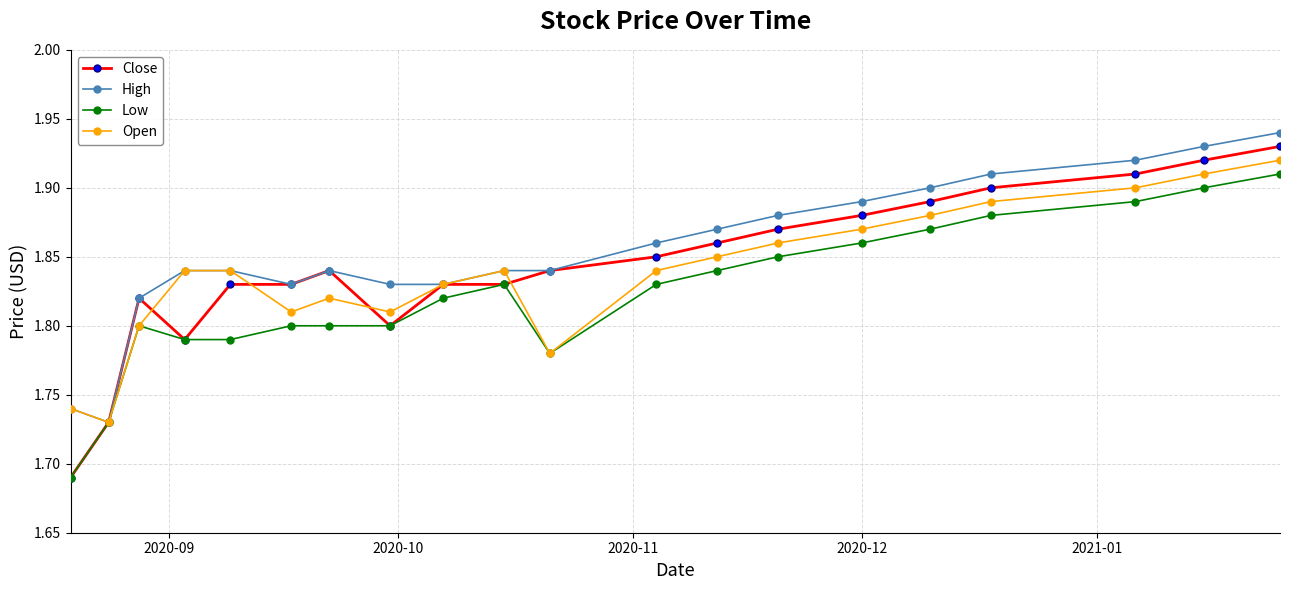

Which series has the widest spread of values?

Close